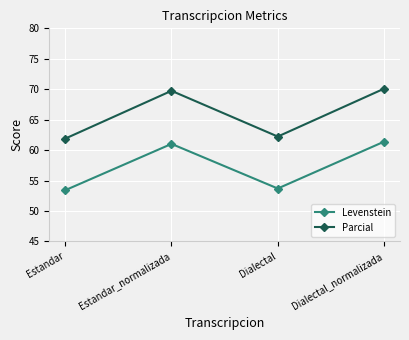

Which series changed the most between Estandar and Estandar_normalizada?

Parcial